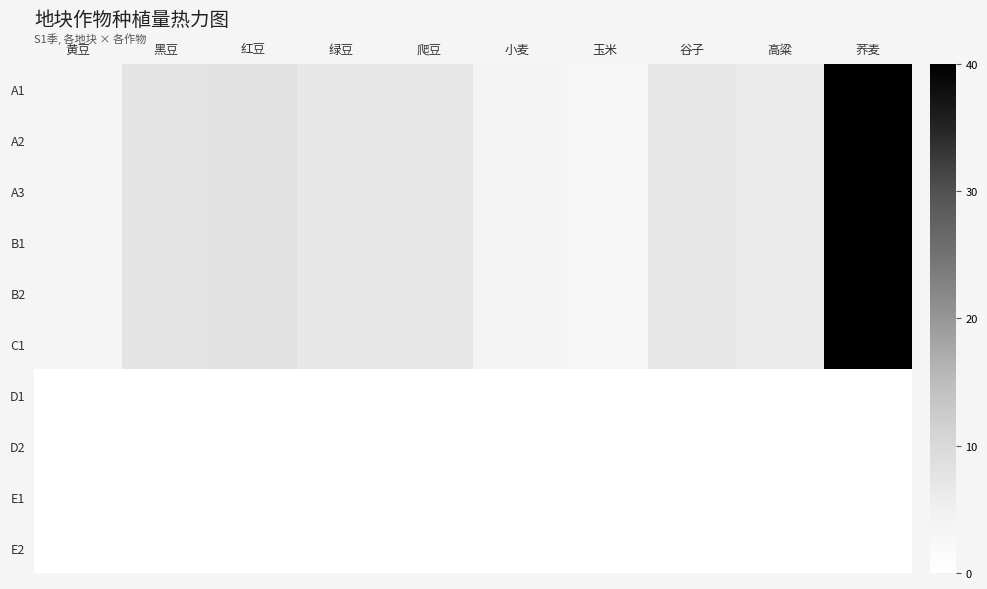

Reading left to right, extract all data points from this chart.

A1: 黄豆=3.2	黑豆=7.5	红豆=8.2	绿豆=7.0	爬豆=6.8	小麦=3.5	玉米=3.0	谷子=6.8	高粱=6.0	荞麦=40.0
A2: 黄豆=3.2	黑豆=7.5	红豆=8.2	绿豆=7.0	爬豆=6.8	小麦=3.5	玉米=3.0	谷子=6.8	高粱=6.0	荞麦=40.0
A3: 黄豆=3.2	黑豆=7.5	红豆=8.2	绿豆=7.0	爬豆=6.8	小麦=3.5	玉米=3.0	谷子=6.8	高粱=6.0	荞麦=40.0
B1: 黄豆=3.2	黑豆=7.5	红豆=8.2	绿豆=7.0	爬豆=6.8	小麦=3.5	玉米=3.0	谷子=6.8	高粱=6.0	荞麦=40.0
B2: 黄豆=3.2	黑豆=7.5	红豆=8.2	绿豆=7.0	爬豆=6.8	小麦=3.5	玉米=3.0	谷子=6.8	高粱=6.0	荞麦=40.0
C1: 黄豆=3.2	黑豆=7.5	红豆=8.2	绿豆=7.0	爬豆=6.8	小麦=3.5	玉米=3.0	谷子=6.8	高粱=6.0	荞麦=40.0
D1: 黄豆=0.0	黑豆=0.0	红豆=0.0	绿豆=0.0	爬豆=0.0	小麦=0.0	玉米=0.0	谷子=0.0	高粱=0.0	荞麦=0.0
D2: 黄豆=0.0	黑豆=0.0	红豆=0.0	绿豆=0.0	爬豆=0.0	小麦=0.0	玉米=0.0	谷子=0.0	高粱=0.0	荞麦=0.0
E1: 黄豆=0.0	黑豆=0.0	红豆=0.0	绿豆=0.0	爬豆=0.0	小麦=0.0	玉米=0.0	谷子=0.0	高粱=0.0	荞麦=0.0
E2: 黄豆=0.0	黑豆=0.0	红豆=0.0	绿豆=0.0	爬豆=0.0	小麦=0.0	玉米=0.0	谷子=0.0	高粱=0.0	荞麦=0.0